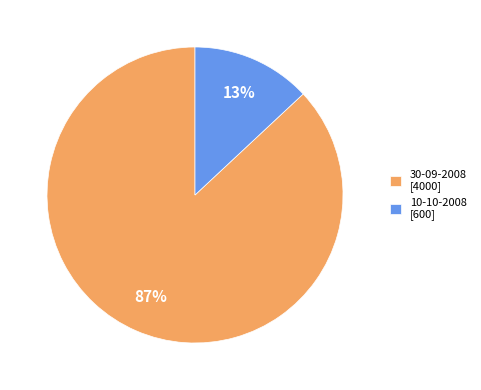

To the nearest percent, what portion does 10-10-2008 represent?

13%